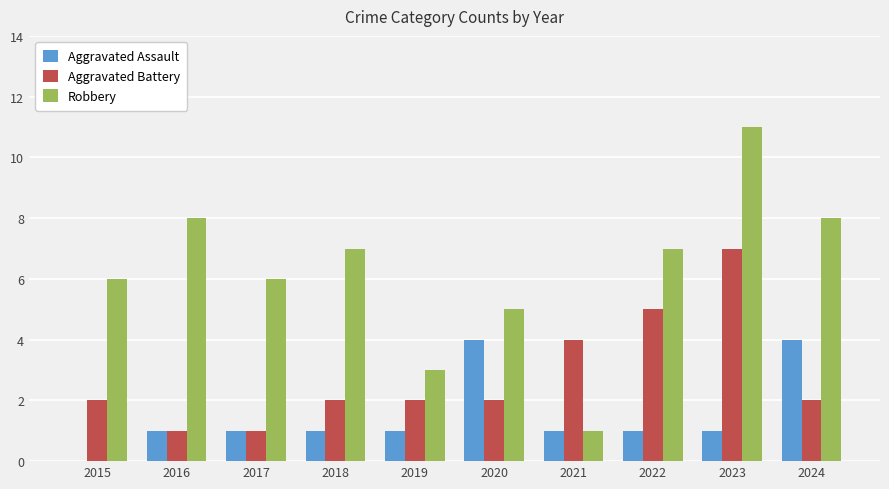

What is the maximum value shown in the chart?

11